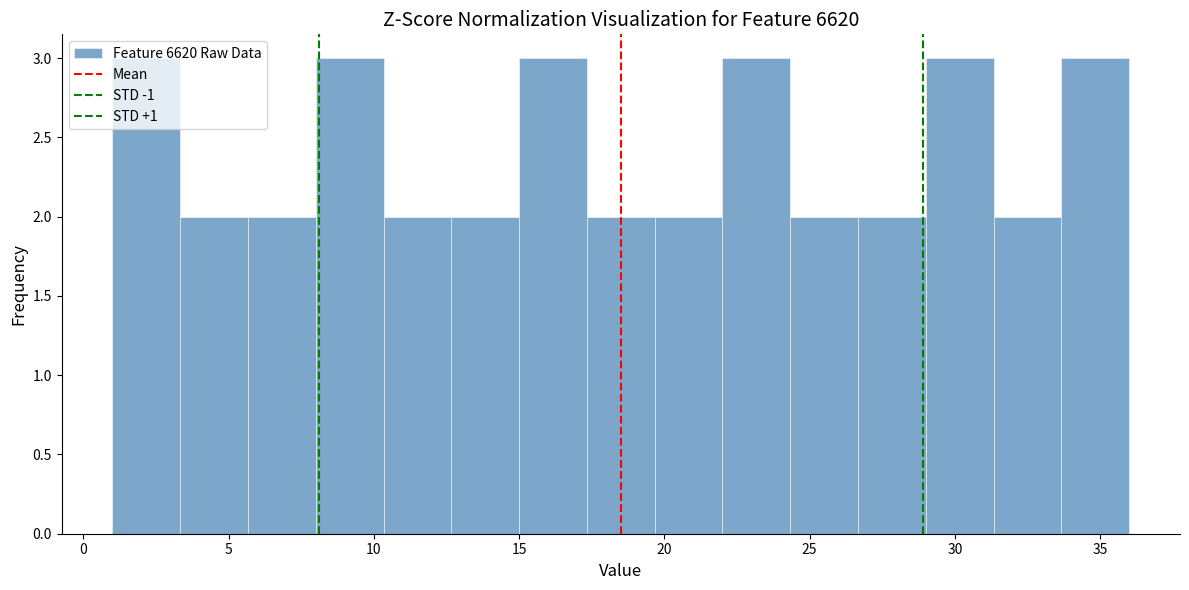

Reading left to right, list every bar in this chart as the range it spans on the x-axis followed by its height. Neither the bar edges nor the heights are printed on the chart, so give them approximately, as read against the axes.

1.0 to 3.5: 3
3.5 to 5.5: 2
5.5 to 8.0: 2
8.0 to 10.5: 3
10.5 to 12.5: 2
12.5 to 15.0: 2
15.0 to 17.5: 3
17.5 to 19.5: 2
19.5 to 22.0: 2
22.0 to 24.5: 3
24.5 to 26.5: 2
26.5 to 29.0: 2
29.0 to 31.5: 3
31.5 to 33.5: 2
33.5 to 36.0: 3